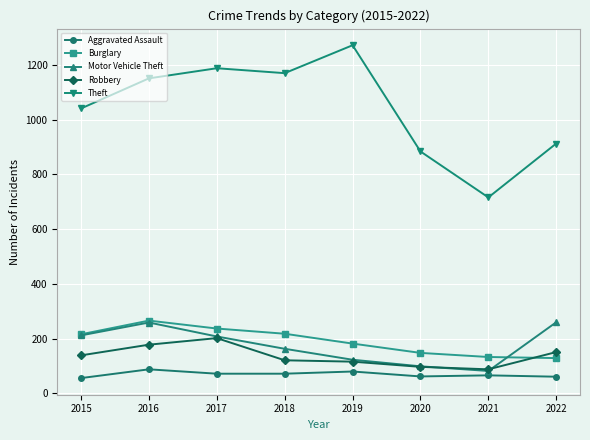

True or false: Burglary and Theft cross at least once.

False